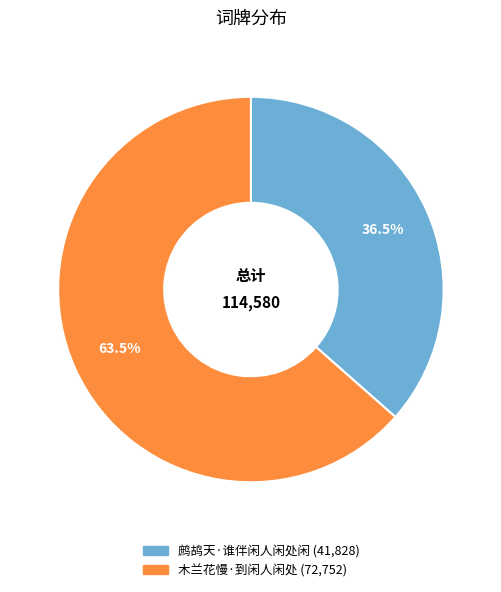

Rank the categories by value from highest to lowest.

木兰花慢·到闲人闲处, 鹧鸪天·谁伴闲人闲处闲